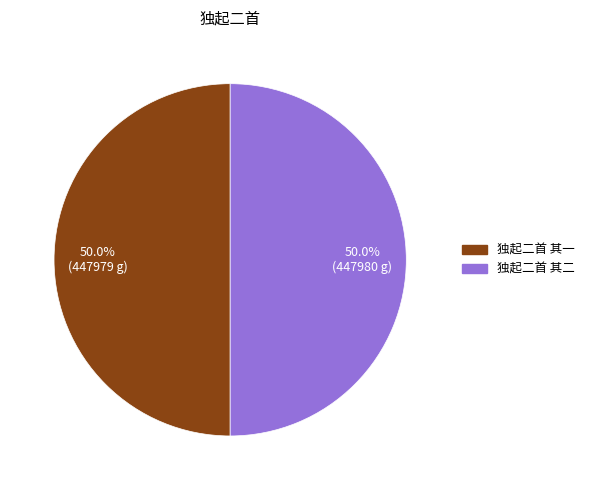

Combined, do 独起二首 其一 and 独起二首 其二 account for over 50%?

Yes